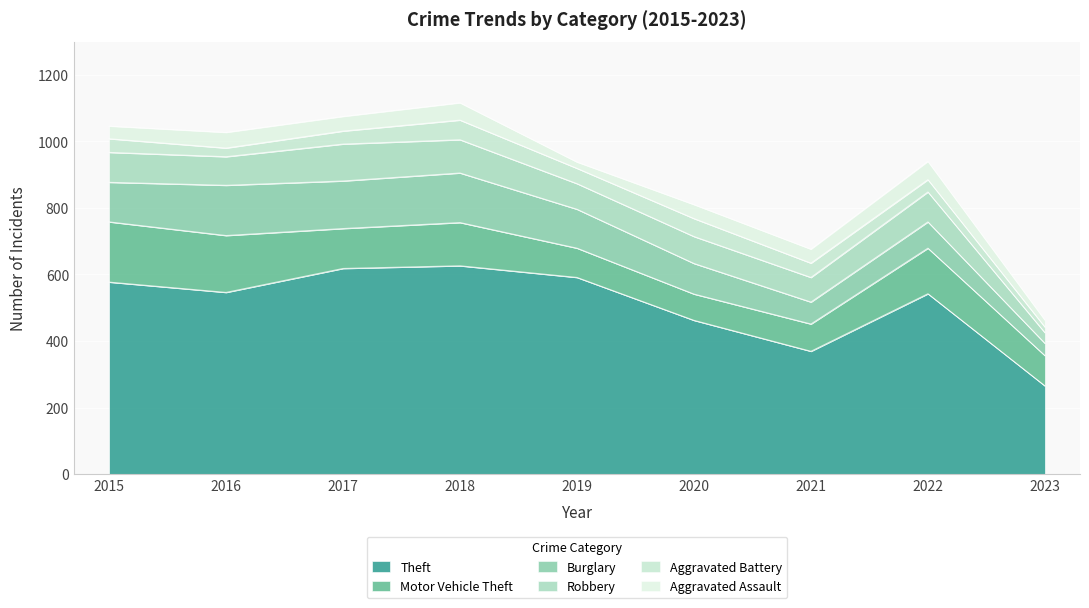

True or false: Aggravated Assault and Motor Vehicle Theft intersect in this chart.

False